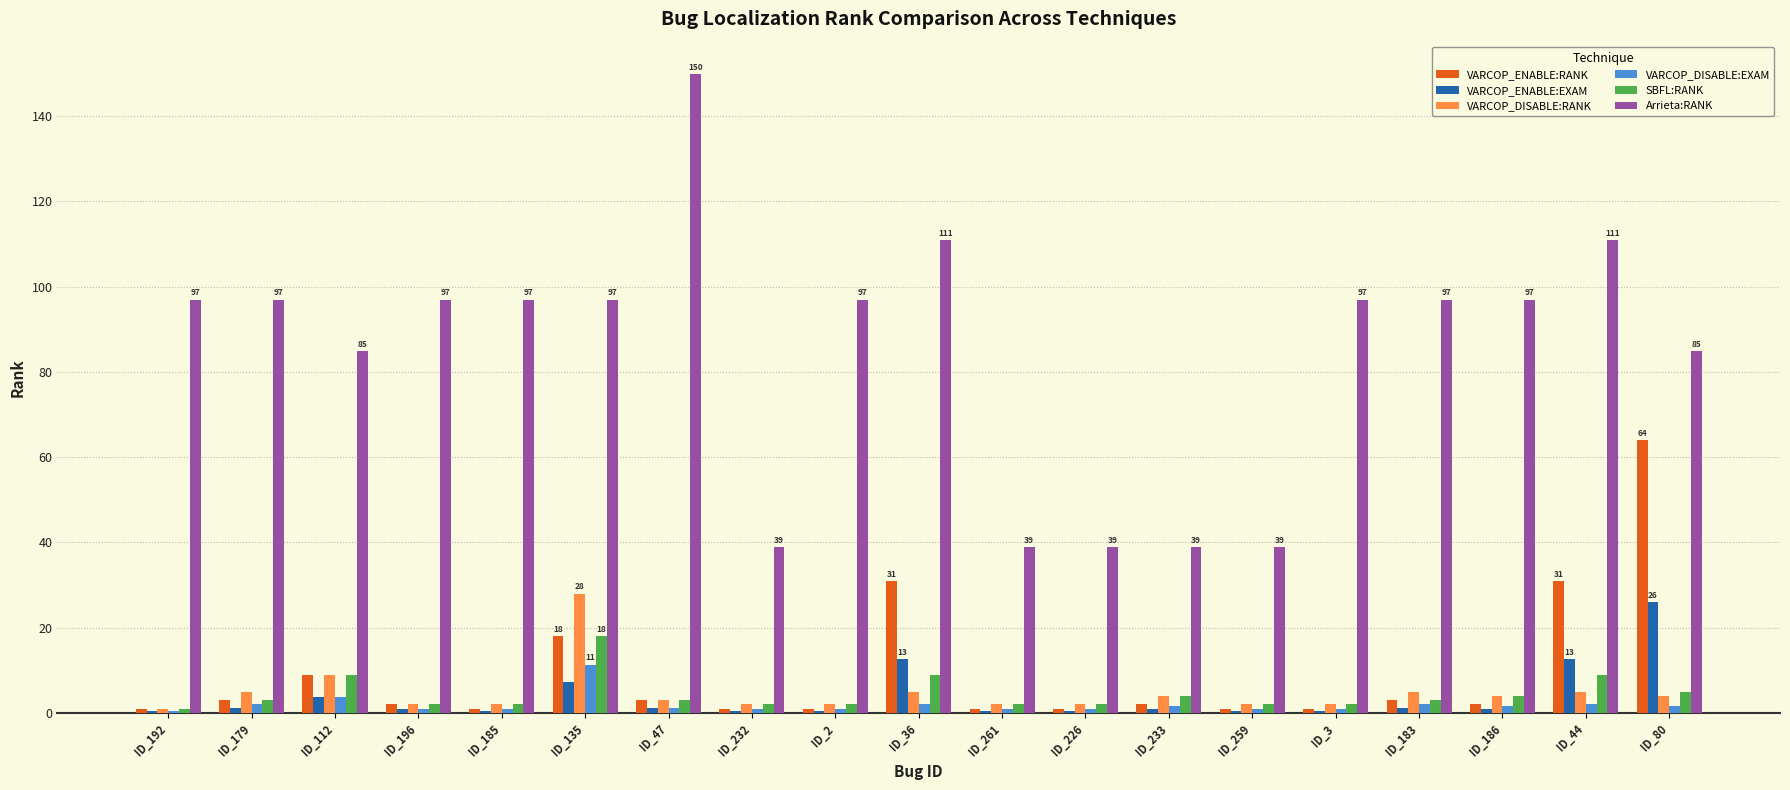

Which series has the widest spread of values?

Arrieta:RANK